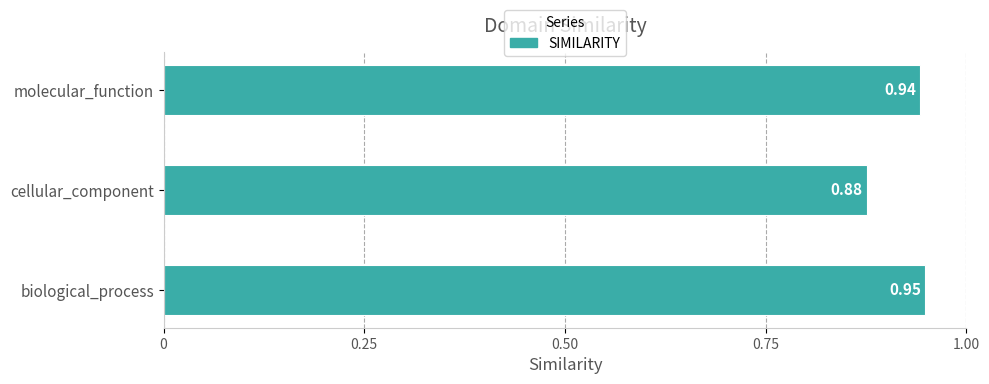

Between cellular_component and molecular_function, which is larger?

molecular_function